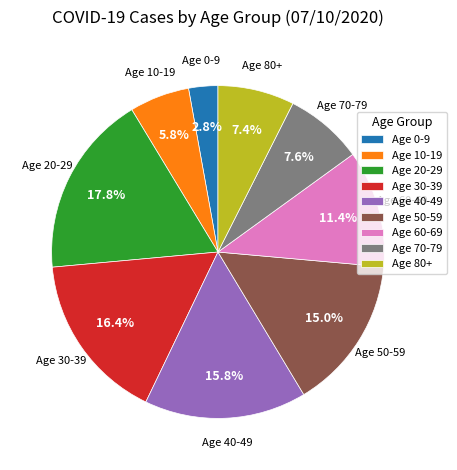

Which category has the biggest portion of the pie?

Age 20-29